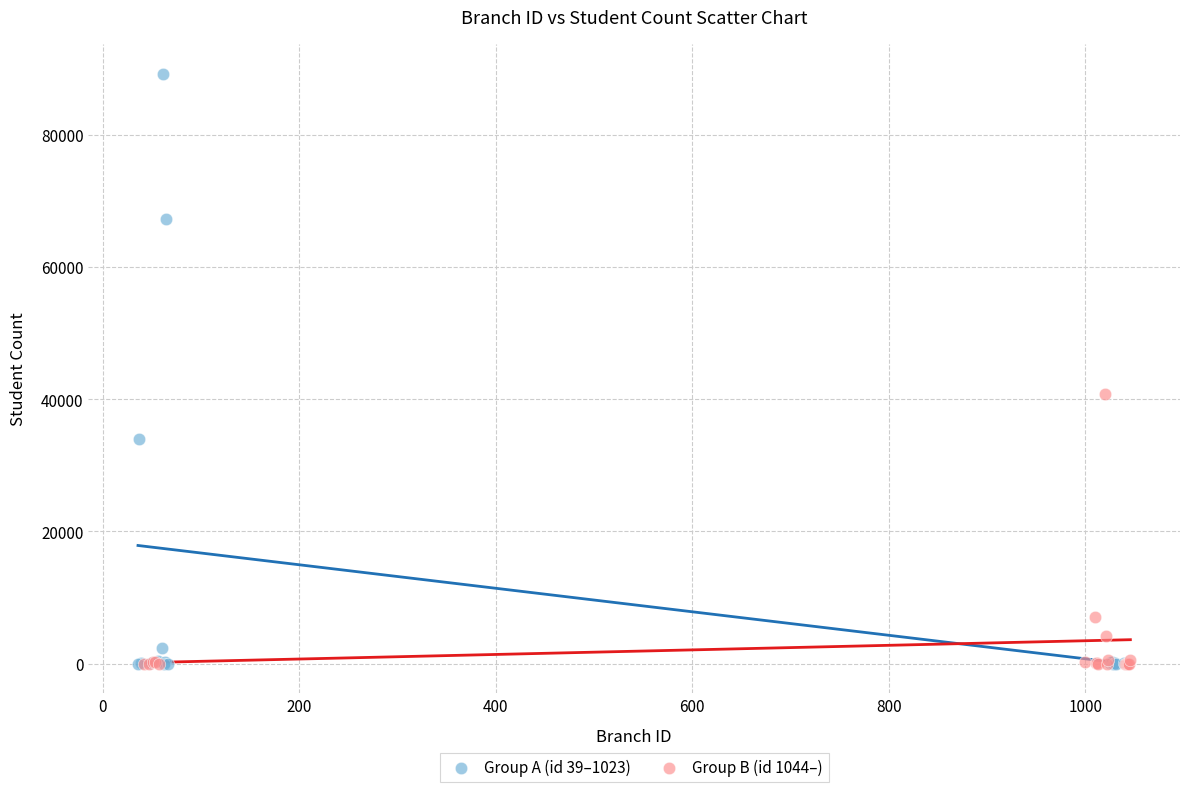

Which series contains the highest Y value?

Group A (id 39–1023)